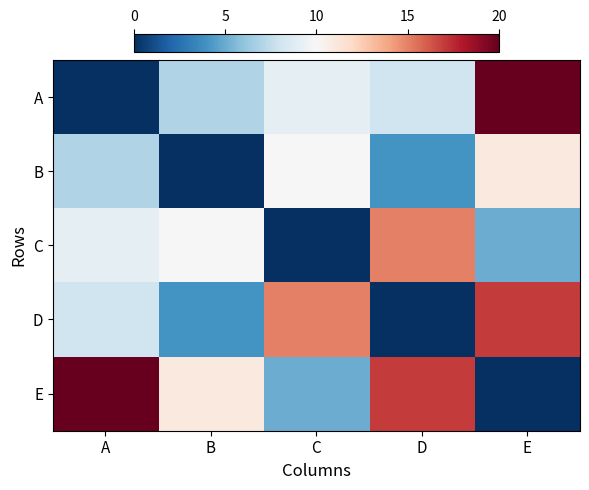

Between A and C, which is larger?

C